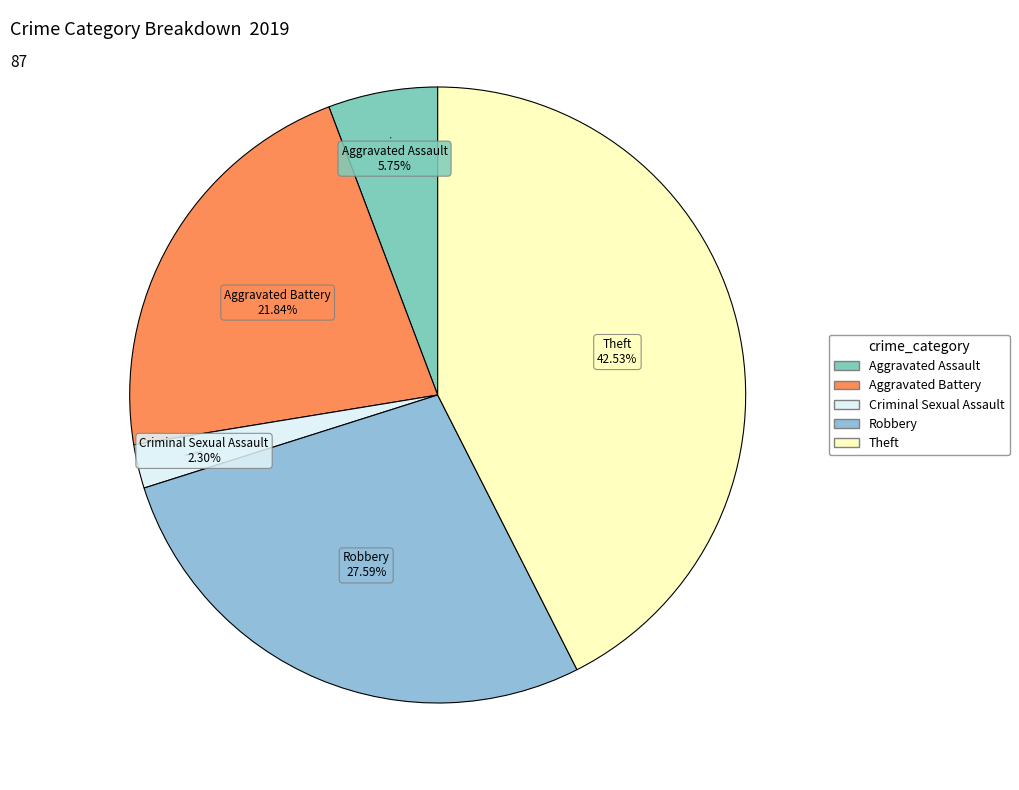

How many segments does this pie chart have?

5